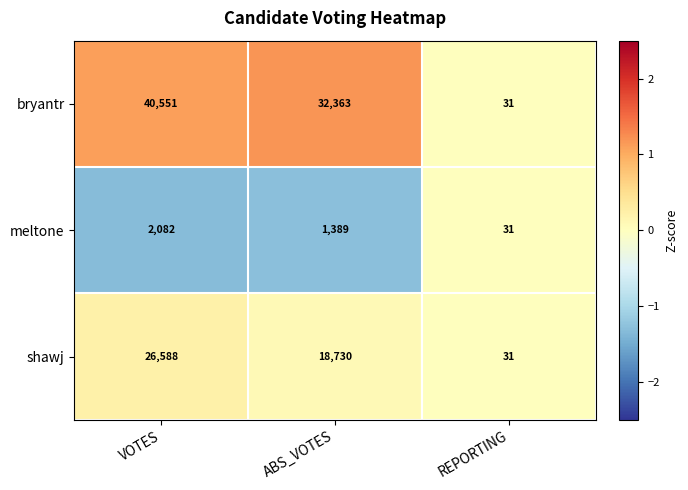

At which label is shawj closest to 13309?

ABS_VOTES